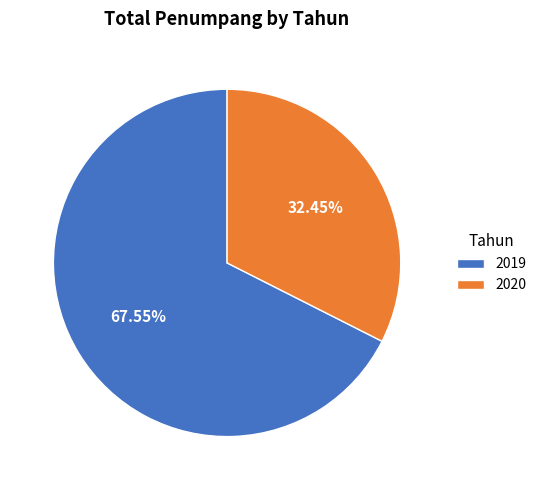

How many segments does this pie chart have?

2